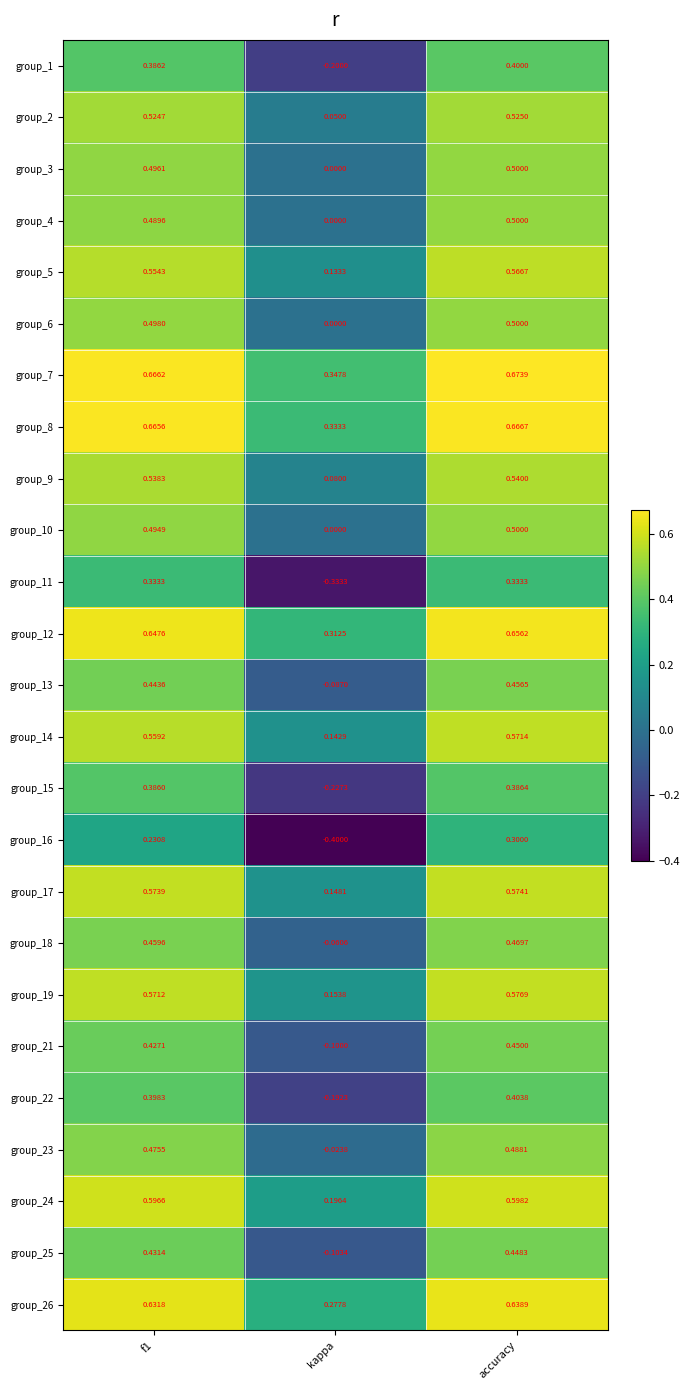

Which category has the lowest value in the group_17 series?

kappa